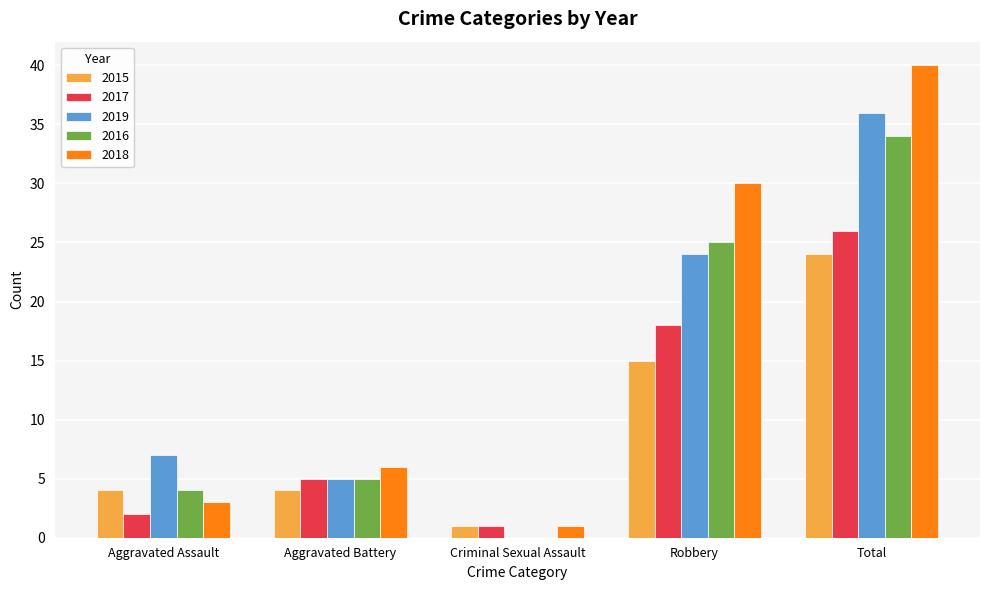

How many groups of bars are there?

5